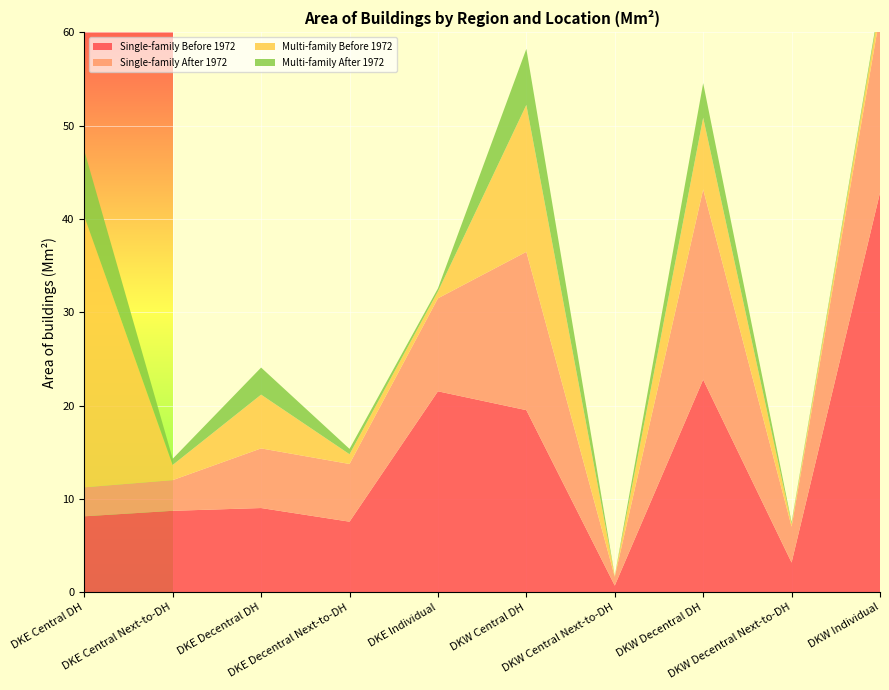

Reading right to left, transcribe all the data shown in this chart.

Single-family Before 1972: DKW Individual=42.8	DKW Decentral Next-to-DH=3.2	DKW Decentral DH=22.8	DKW Central Next-to-DH=0.7	DKW Central DH=19.5	DKE Individual=21.5	DKE Decentral Next-to-DH=7.6	DKE Decentral DH=9.0	DKE Central Next-to-DH=8.7	DKE Central DH=8.1
Single-family After 1972: DKW Individual=19.0	DKW Decentral Next-to-DH=3.8	DKW Decentral DH=20.4	DKW Central Next-to-DH=1.0	DKW Central DH=17.0	DKE Individual=10.0	DKE Decentral Next-to-DH=6.2	DKE Decentral DH=6.4	DKE Central Next-to-DH=3.3	DKE Central DH=3.1
Multi-family Before 1972: DKW Individual=1.2	DKW Decentral Next-to-DH=0.3	DKW Decentral DH=7.7	DKW Central Next-to-DH=0.1	DKW Central DH=15.7	DKE Individual=0.7	DKE Decentral Next-to-DH=1.0	DKE Decentral DH=5.8	DKE Central Next-to-DH=1.6	DKE Central DH=29.0
Multi-family After 1972: DKW Individual=0.4	DKW Decentral Next-to-DH=0.2	DKW Decentral DH=3.7	DKW Central Next-to-DH=0.0	DKW Central DH=6.0	DKE Individual=0.3	DKE Decentral Next-to-DH=0.6	DKE Decentral DH=2.9	DKE Central Next-to-DH=0.7	DKE Central DH=7.0